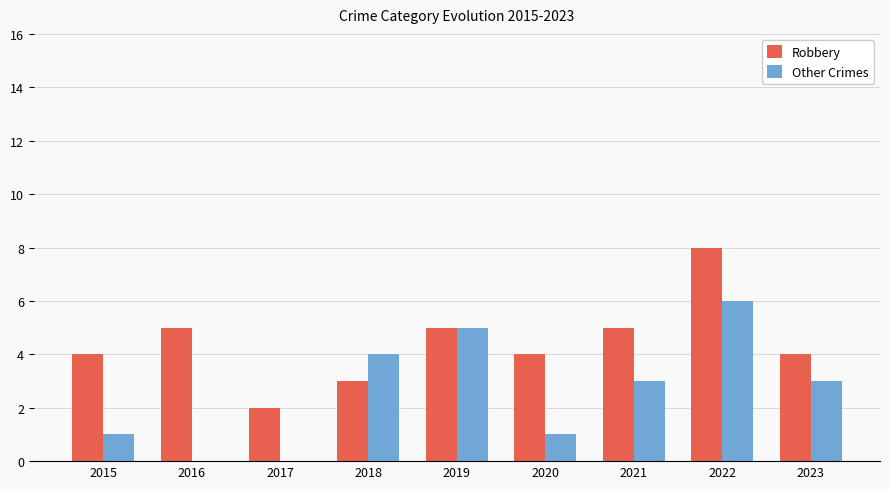

Reading left to right, list all the values displayed in this chart.

Robbery: 4	5	2	3	5	4	5	8	4
Other Crimes: 1	0	0	4	5	1	3	6	3